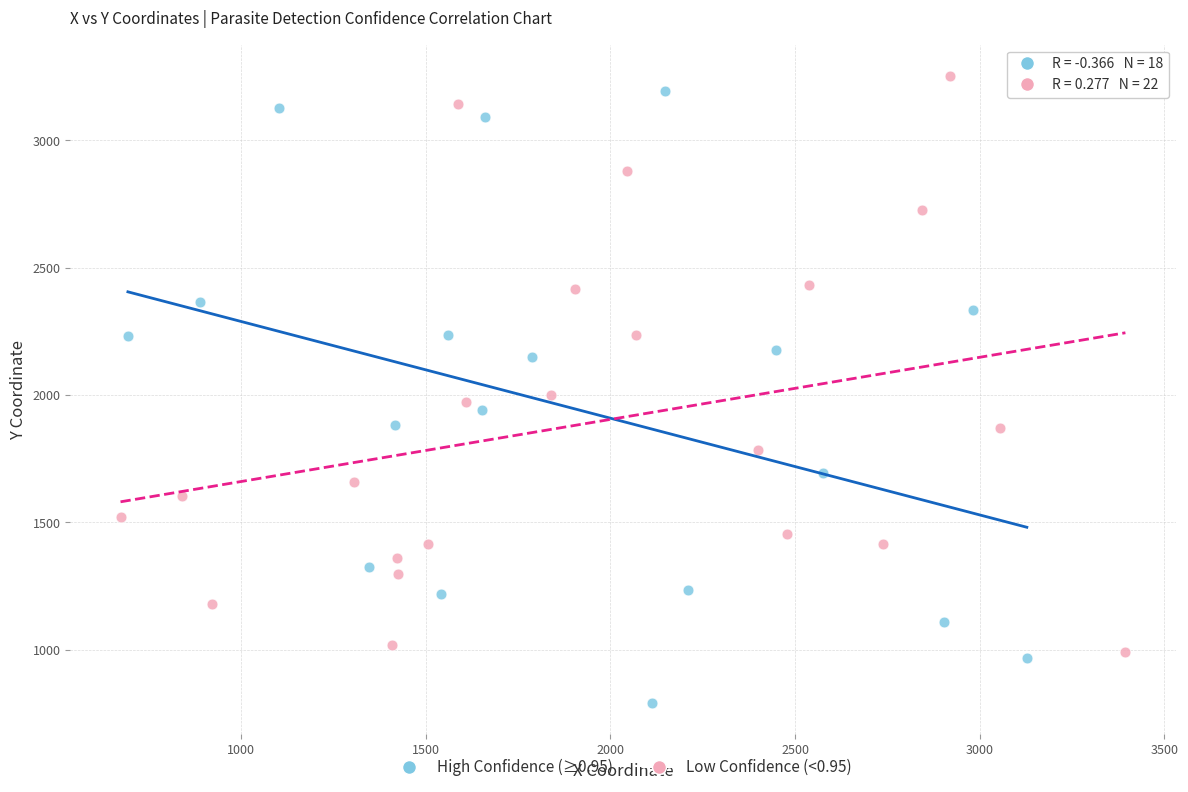

Which series contains the lowest Y value?

High Confidence (≥0.95)